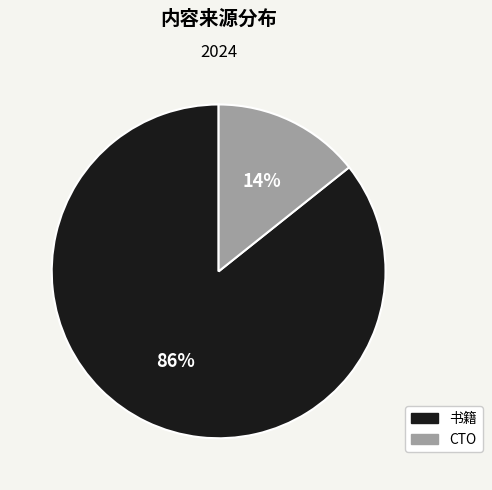

Which category has the biggest portion of the pie?

书籍